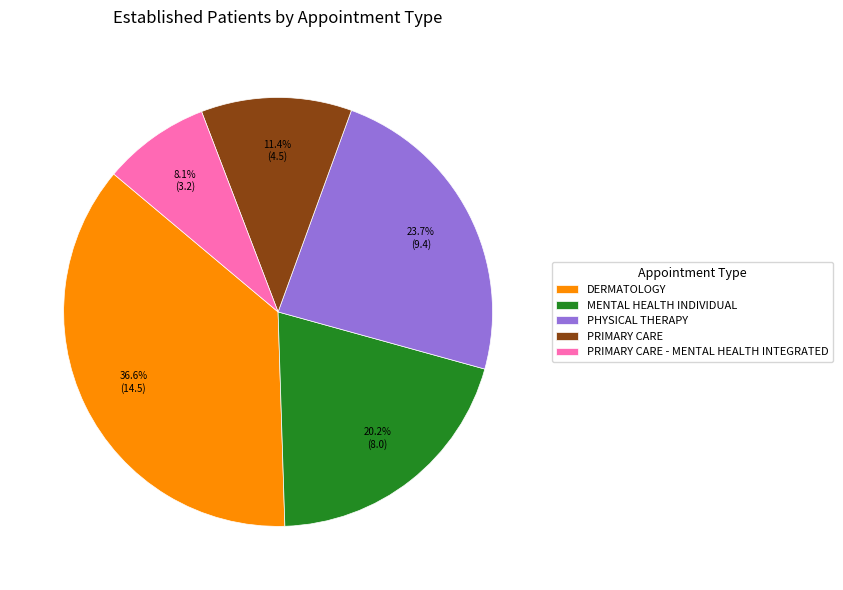

How many slices are in this pie chart?

5